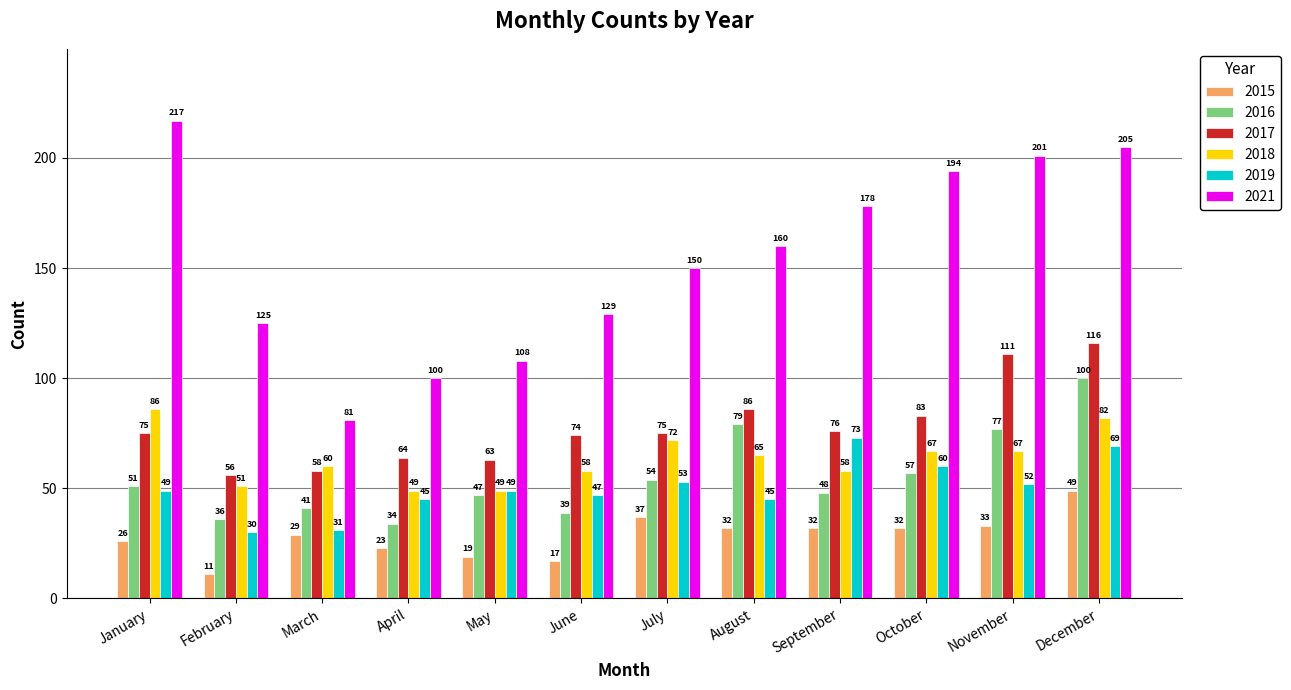

What is the difference between the maximum and minimum values in the 2019 series?

43